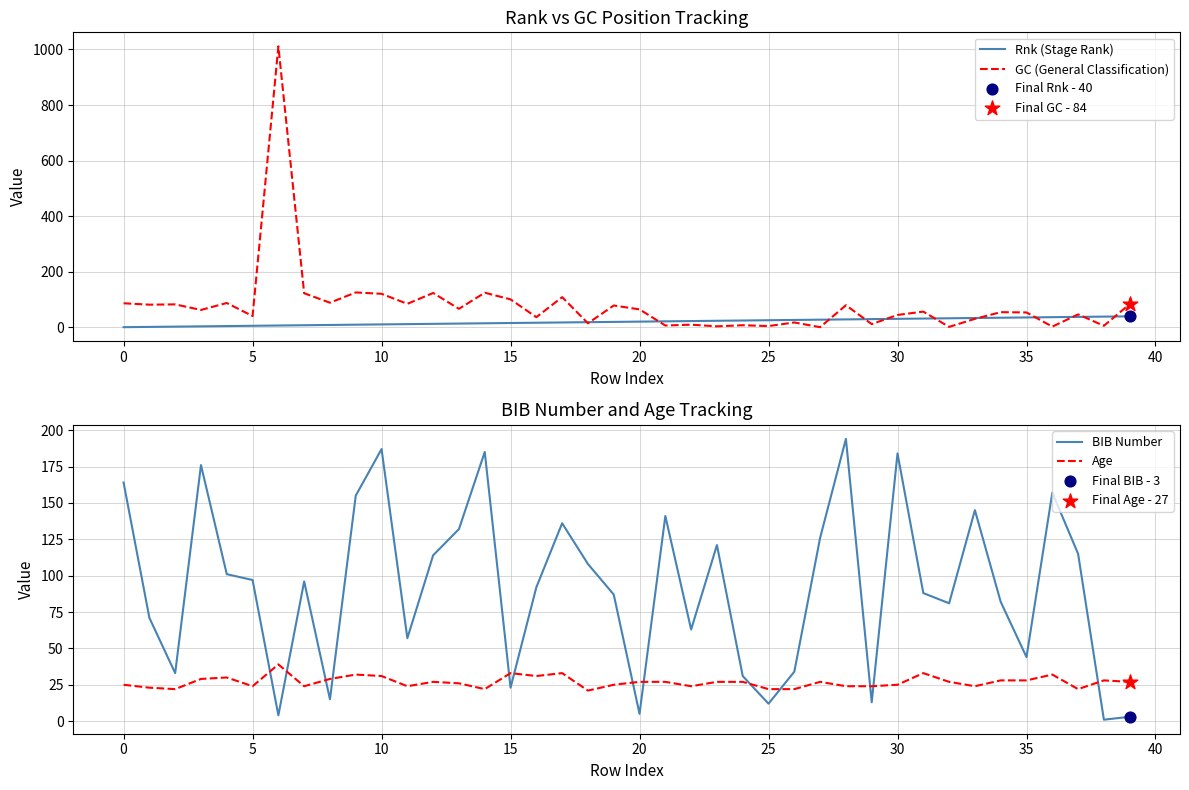

Which series has the largest total across all categories?

BIB Number